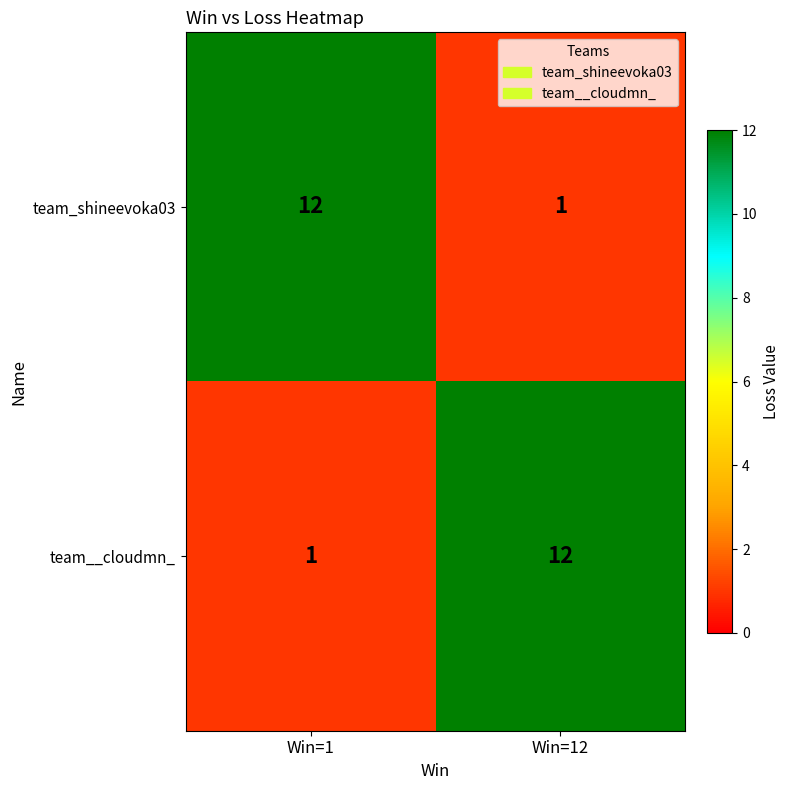

Rank the categories by team__cloudmn_ value from lowest to highest.

Win=1, Win=12